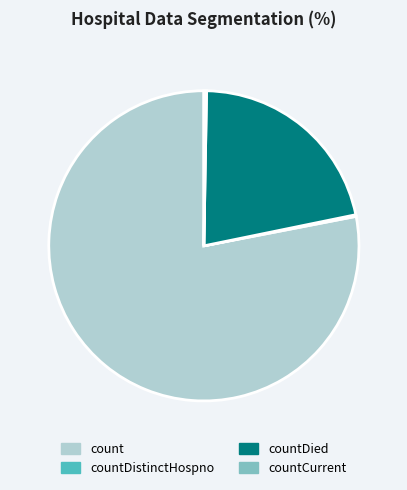

What is the largest slice in the pie chart?

count